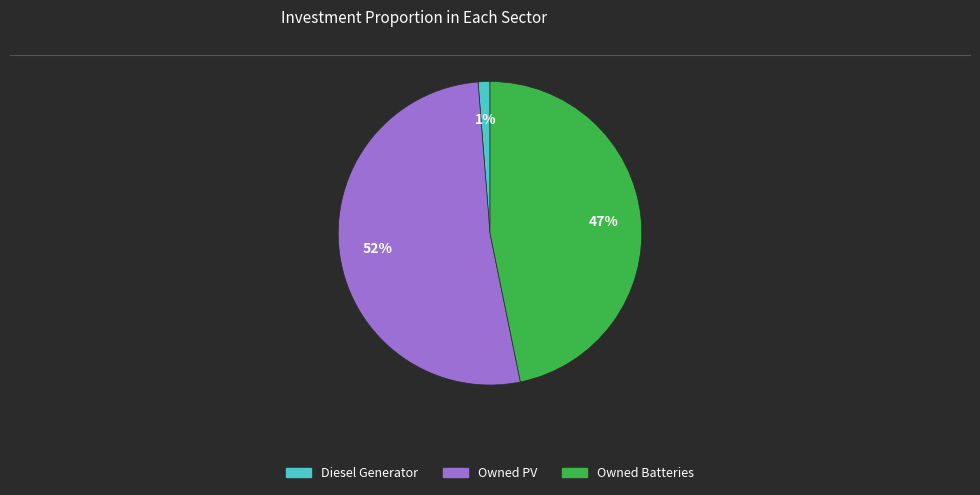

How many segments does this pie chart have?

3